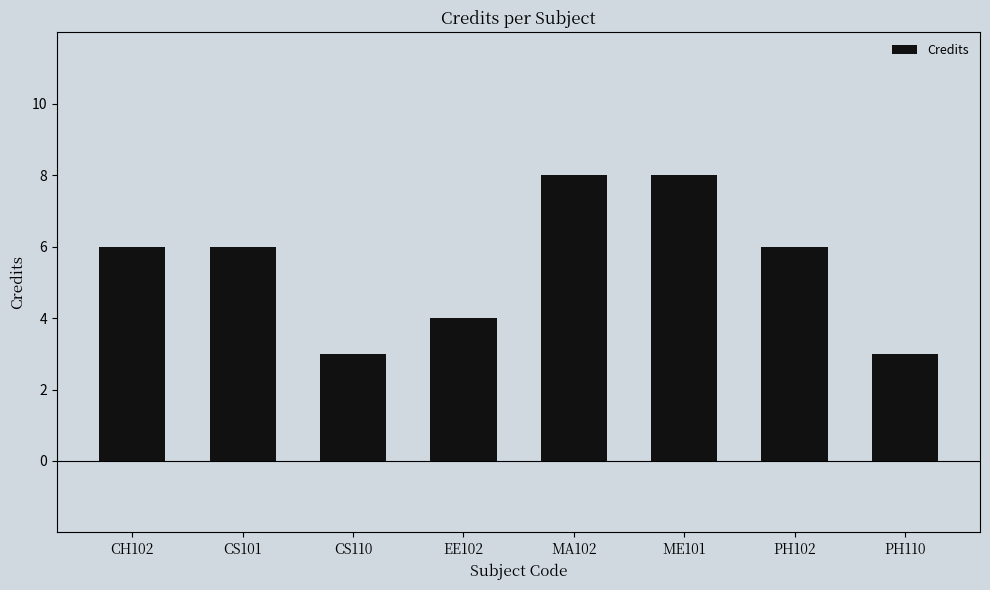

What is the sum of all values?

44